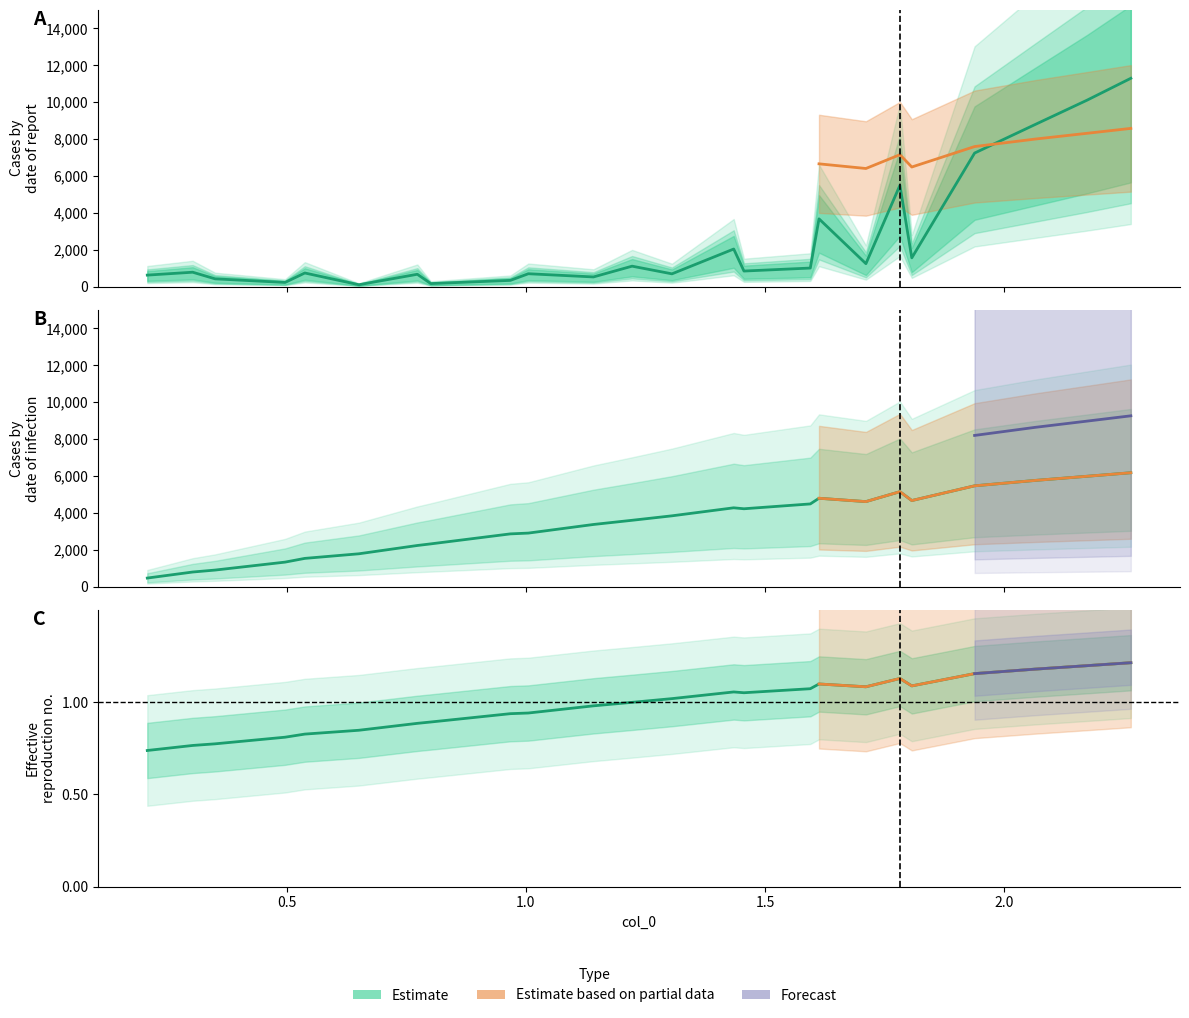

The col_1 series shows 15655.6 at 9. True or false?

False